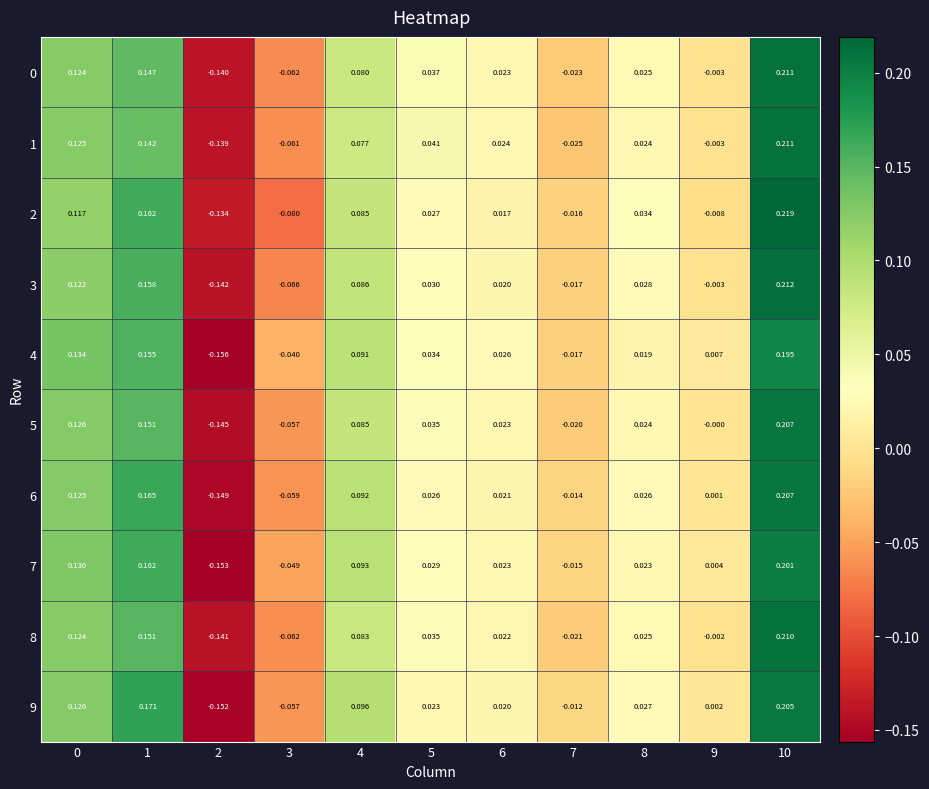

At how many categories does at least one series exceed 0?

8